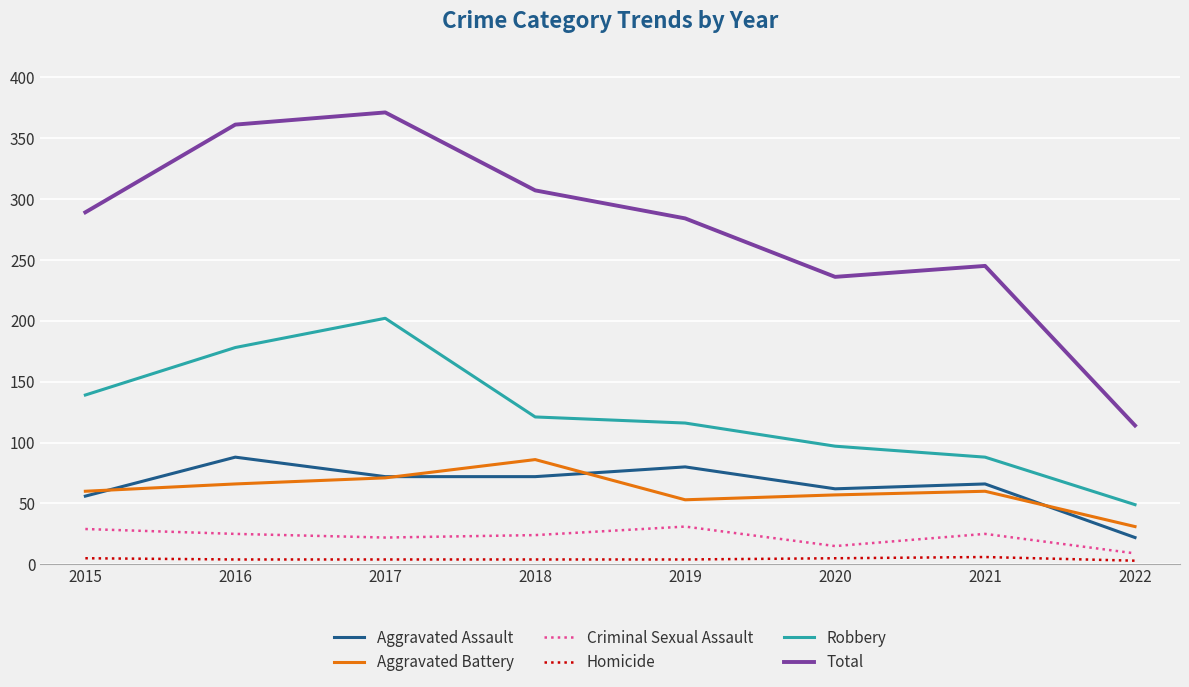

Which category has the lowest value in the Aggravated Assault series?

2022